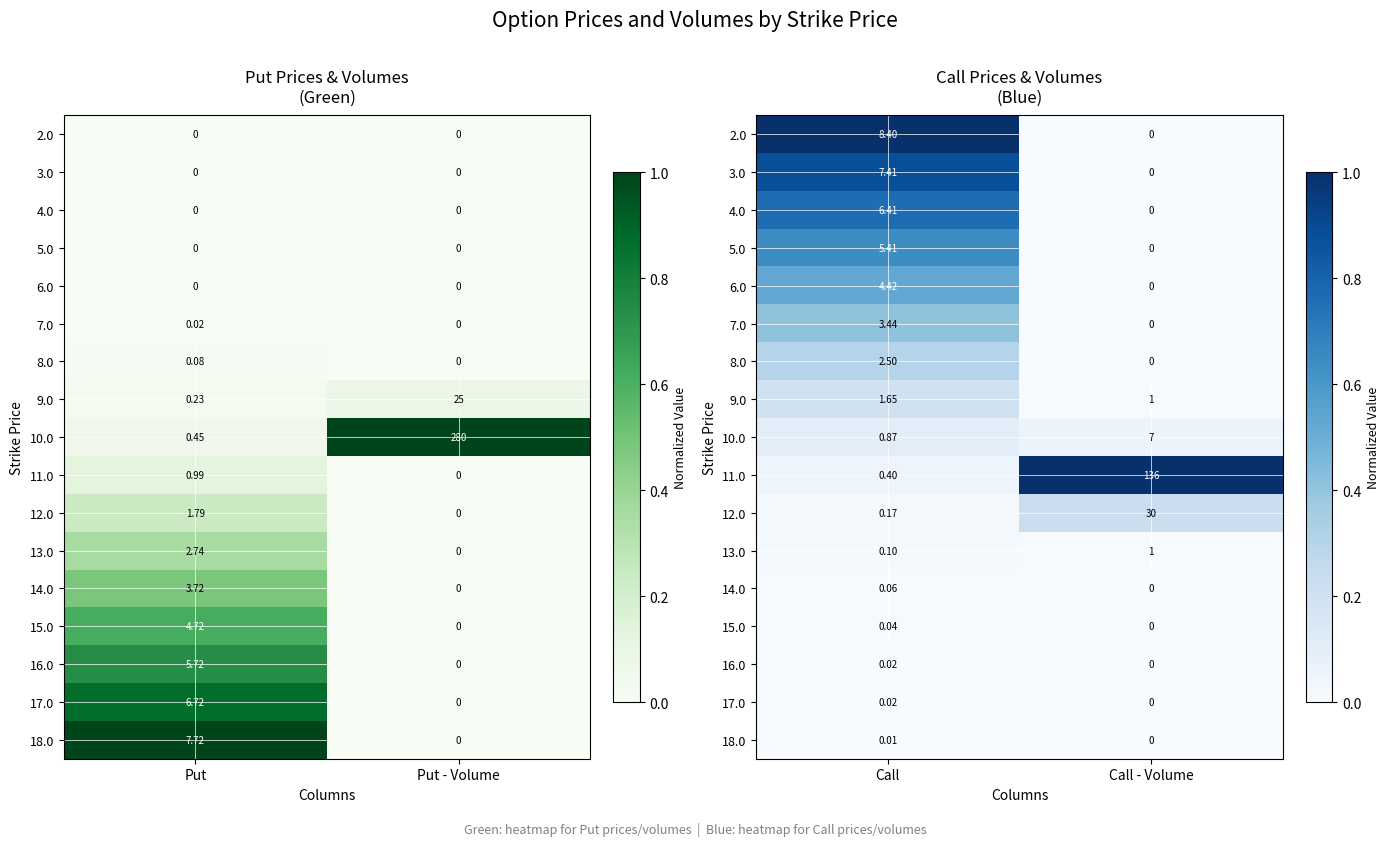

Count the number of categories in the chart.

2